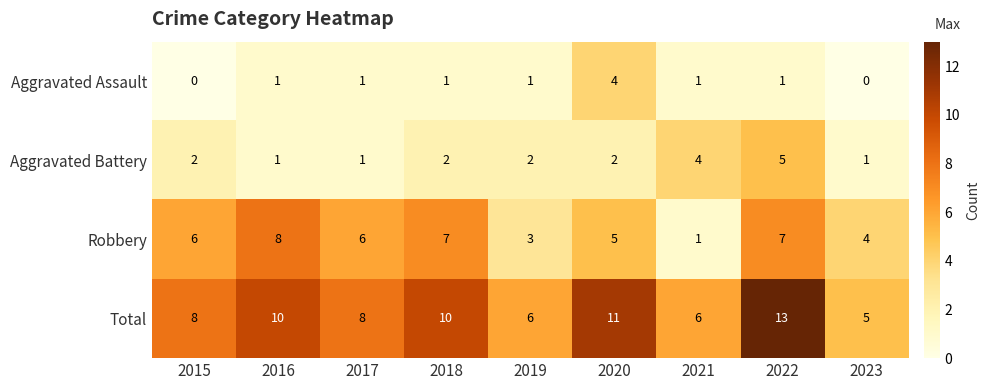

What is the average value of the Total series?

9